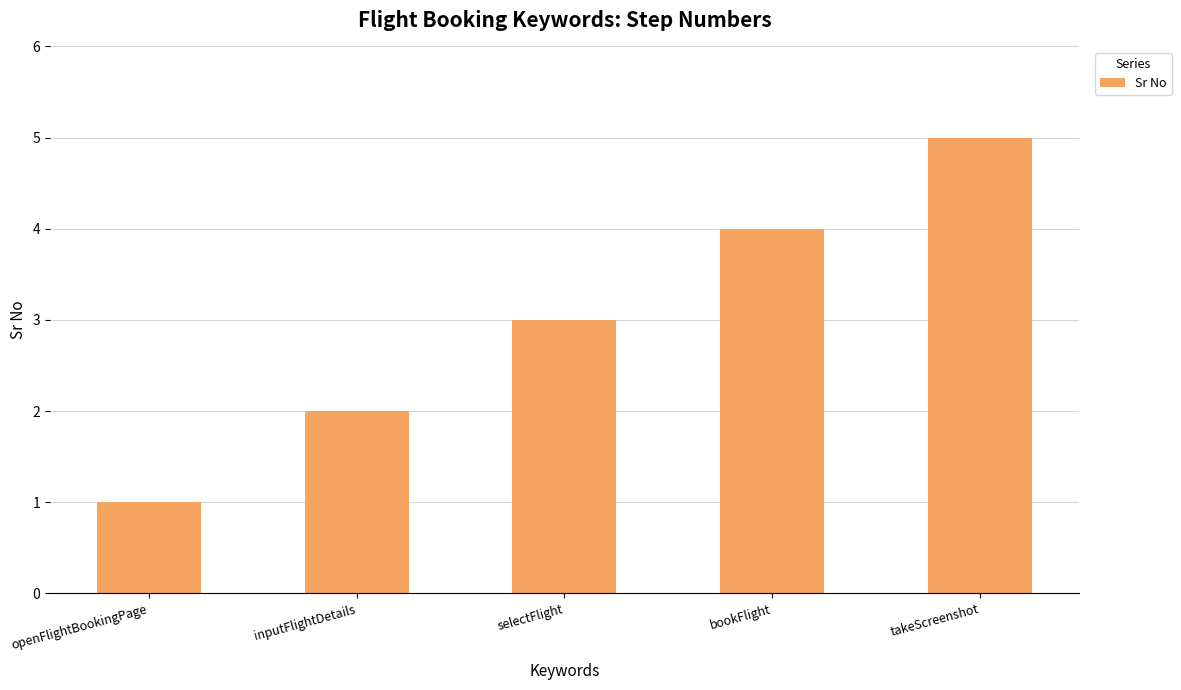

Reading left to right, transcribe all the data shown in this chart.

openFlightBookingPage=1	inputFlightDetails=2	selectFlight=3	bookFlight=4	takeScreenshot=5